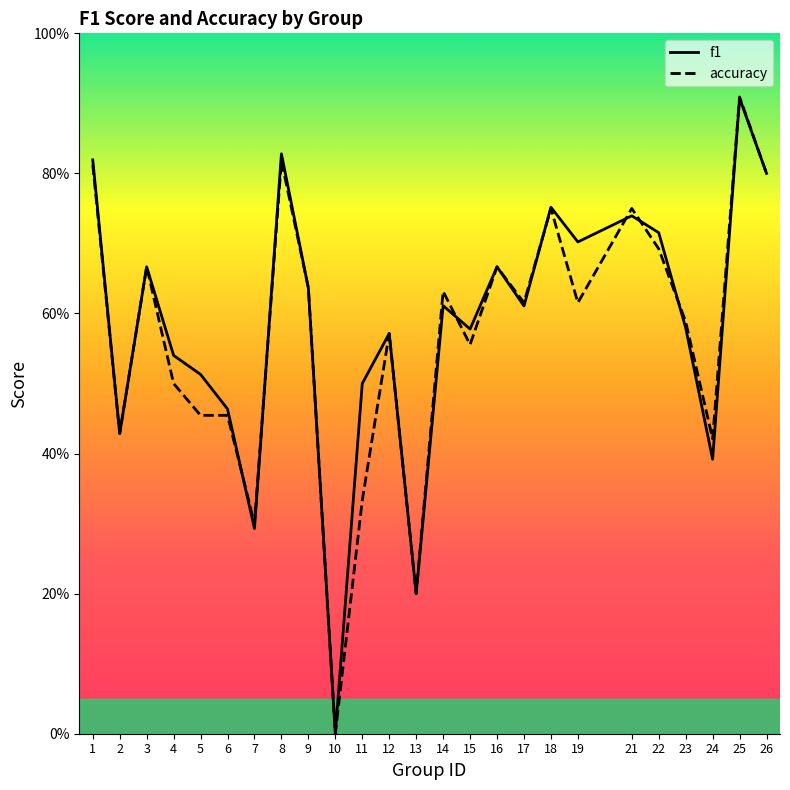

At which category is the sum across all series the highest?

25